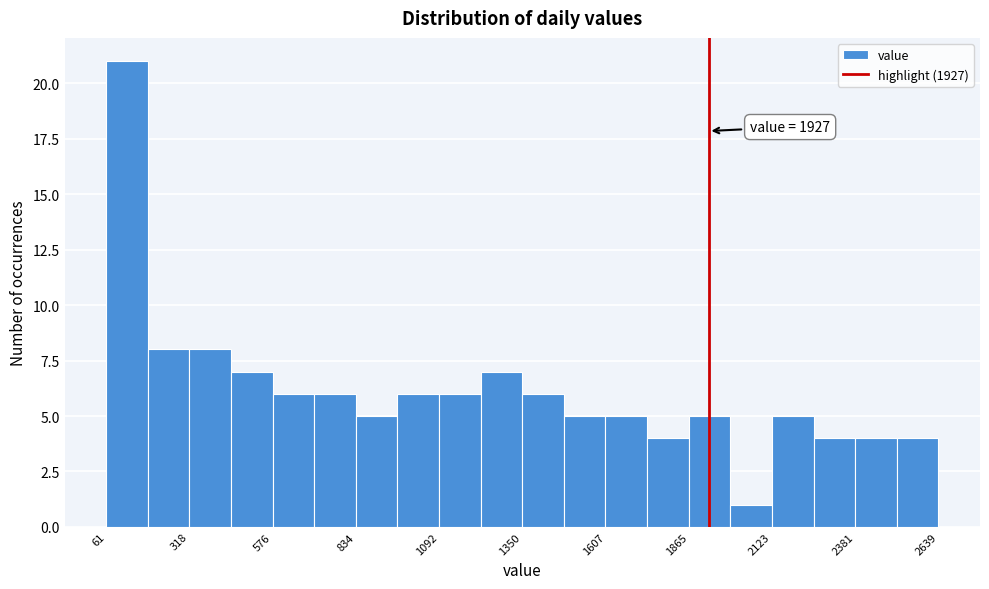

Read against the x-axis, roughly where is the centre of the tallest bar?

150